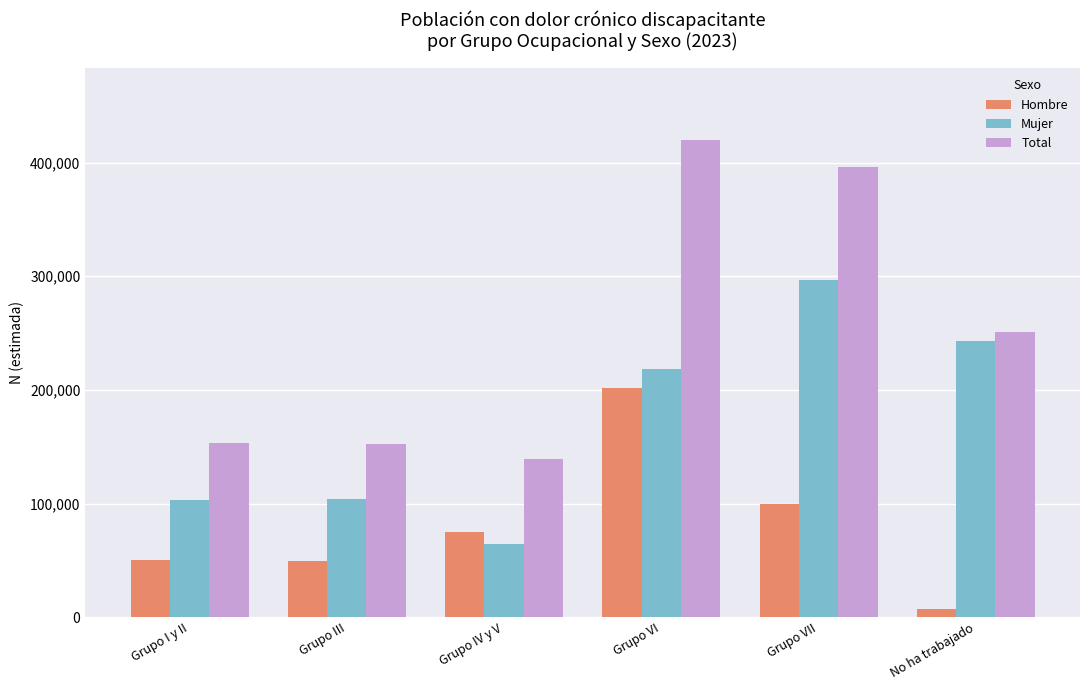

What is the difference between the highest and lowest values at Grupo VI?

218712